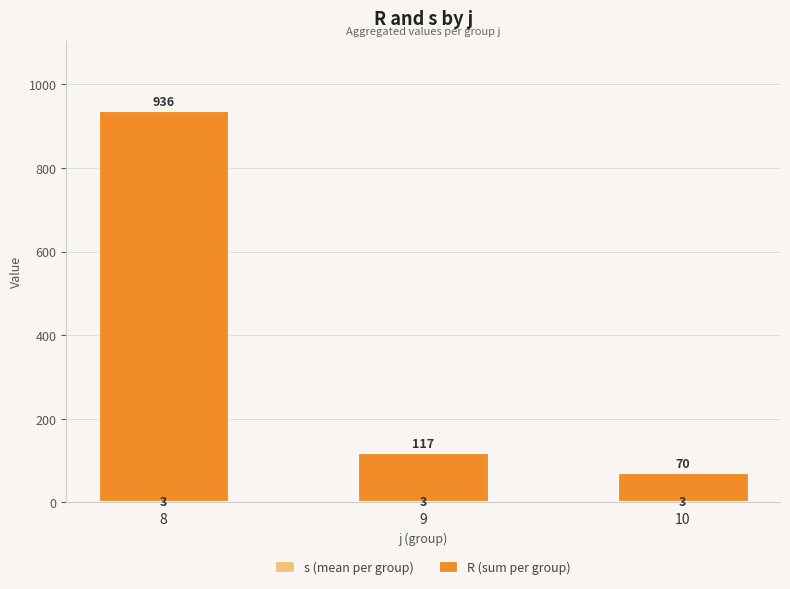

At which category is the sum across all series the highest?

8